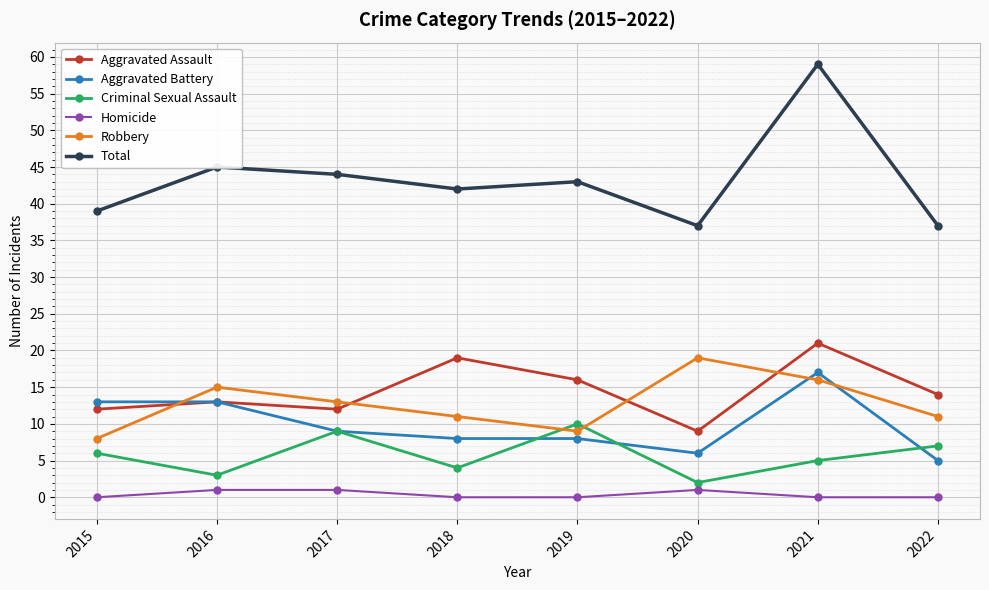

Which series has the widest spread of values?

Total